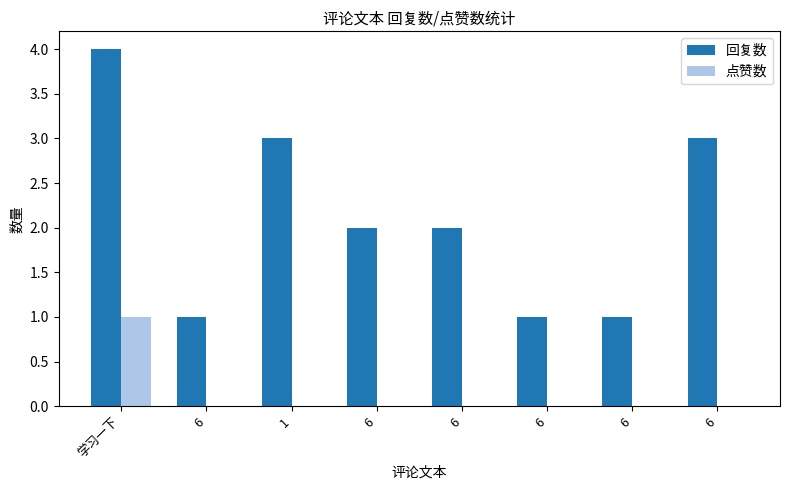

What is the spread (max minus min) of values at 6?

1